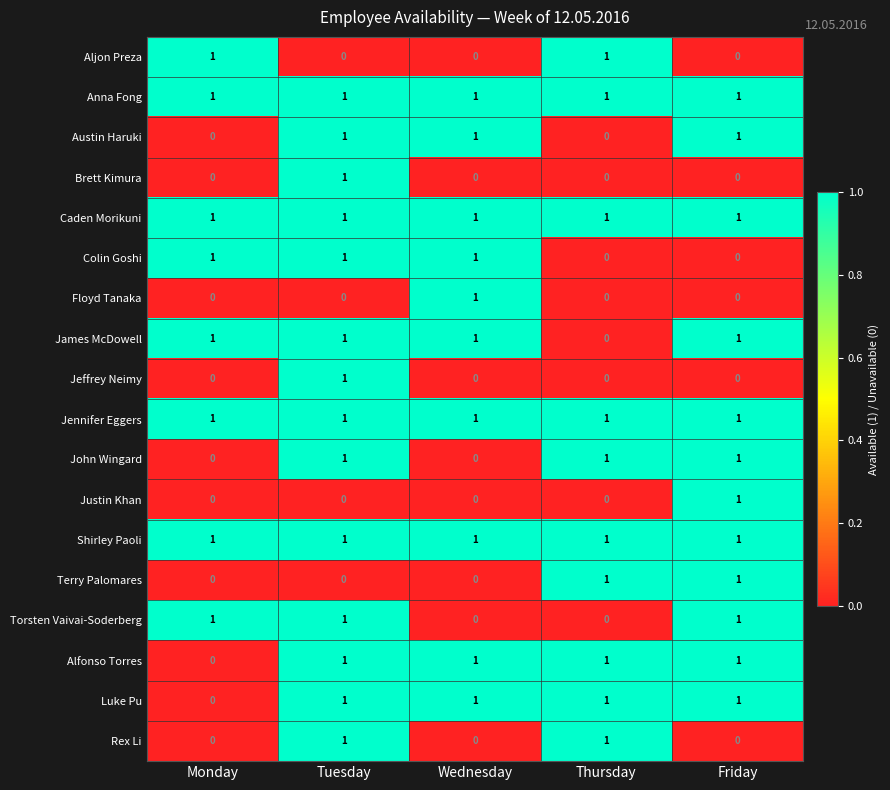

Is it true that Luke Pu equals 1 at Tuesday?

True